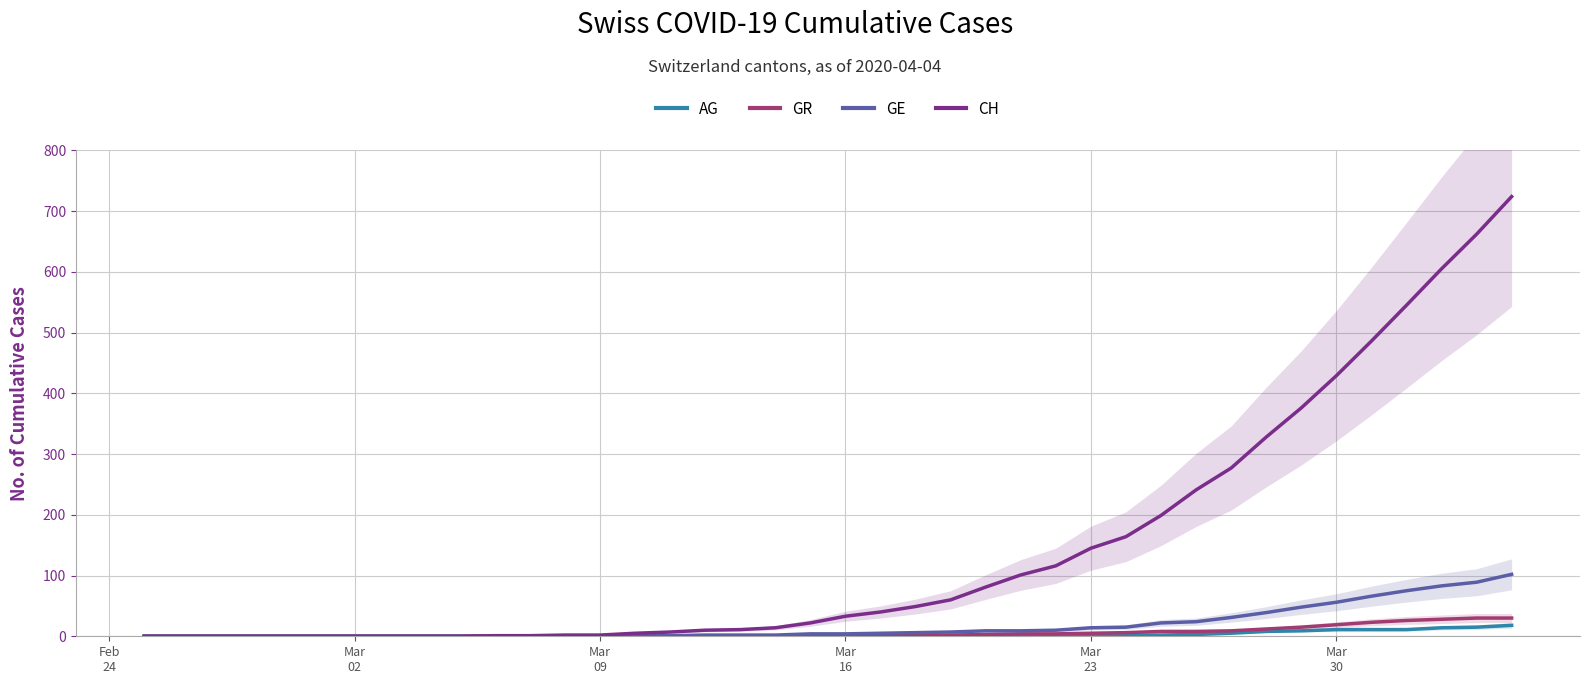

How many lines are shown in the chart?

4